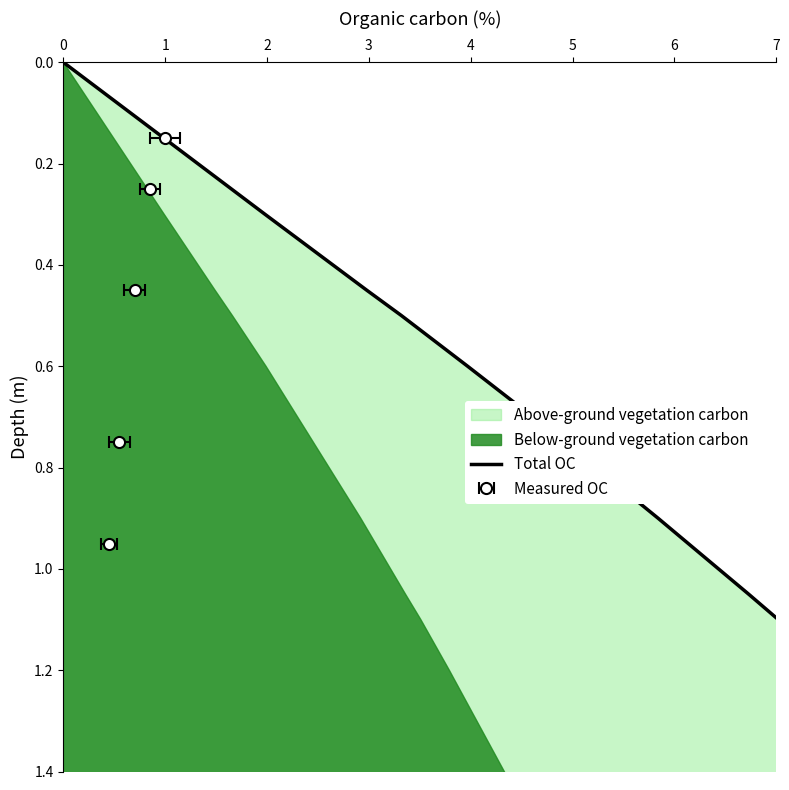

What is the sum of all values?

19.1